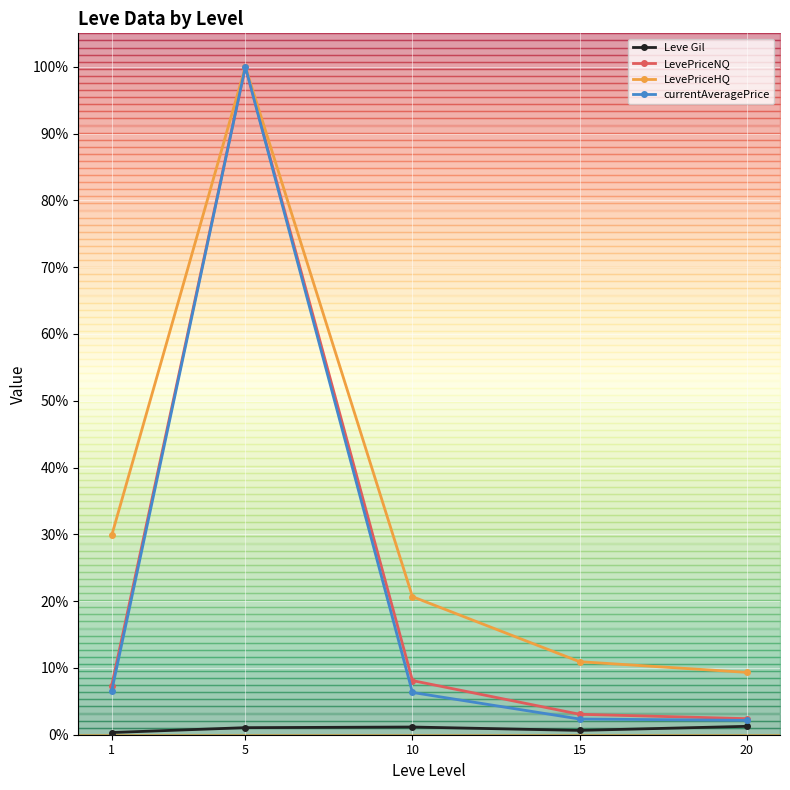

The currentAveragePrice series shows 1175.3 at 15. True or false?

True